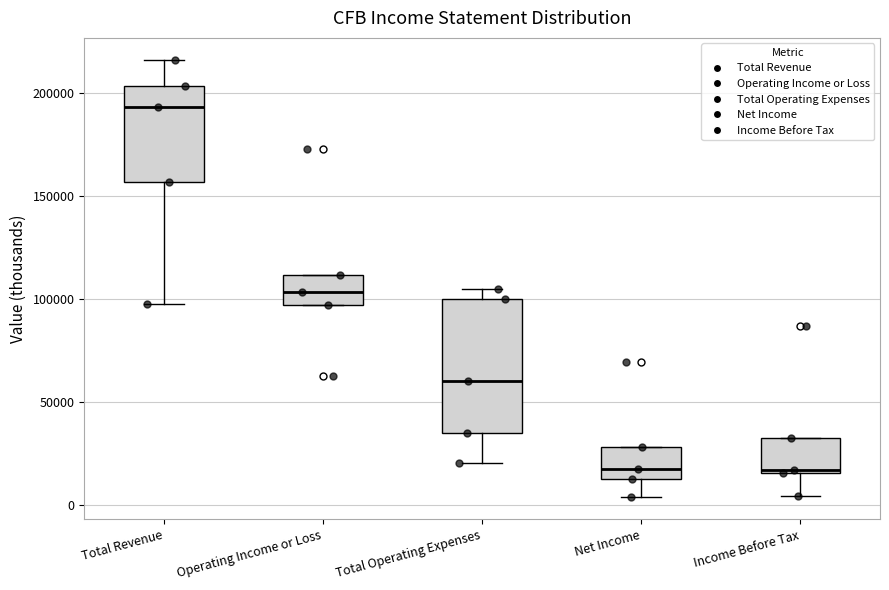

Comparing the boxes themselves (not the whiskers), which one is the tallest?

Total Operating Expenses